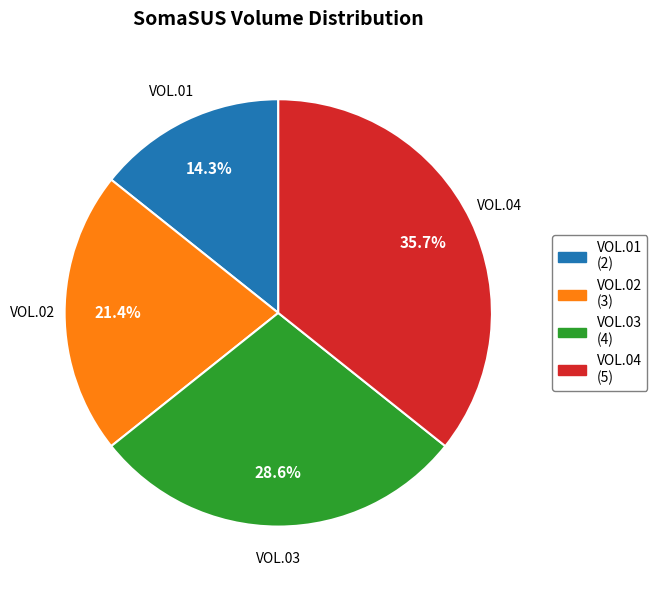

Count the number of slices in the pie.

4